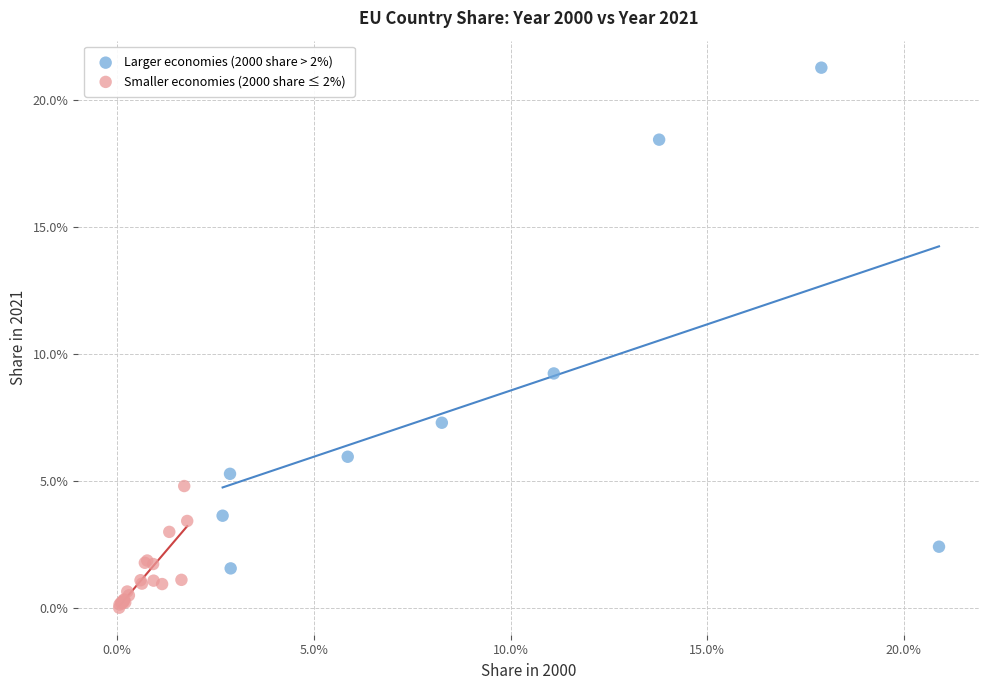

What are all the series names shown in the legend?

Larger economies (2000 share > 2%), Smaller economies (2000 share ≤ 2%)